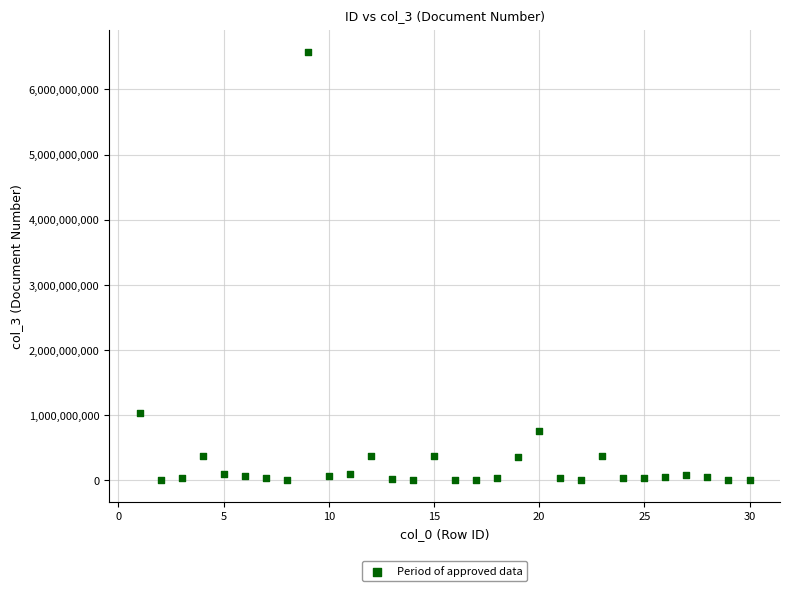

What Y value in the scatter plot is closest to 3288508594?

1030592029